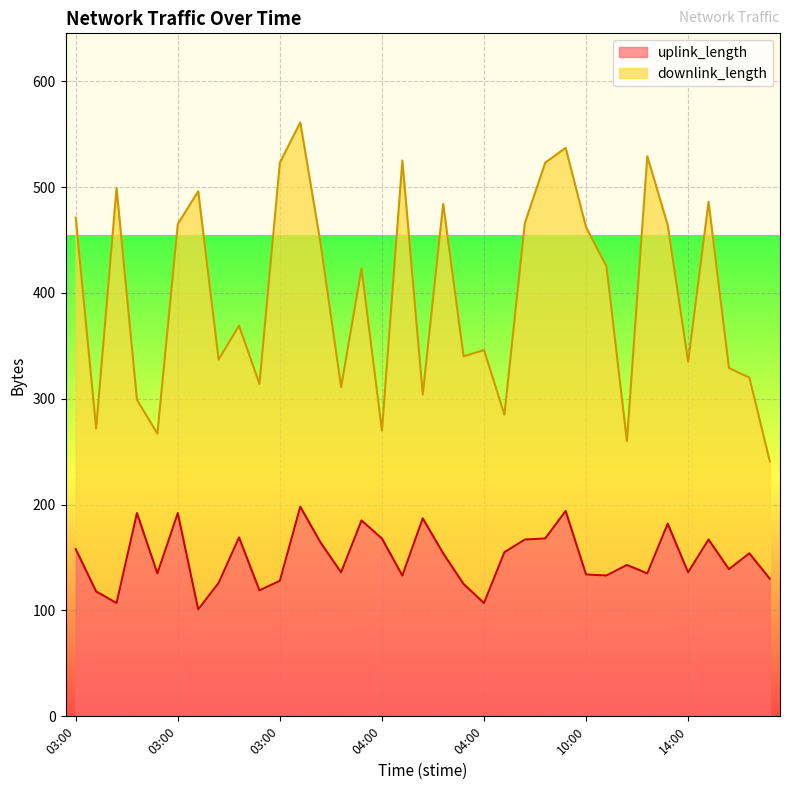

What is the sum of the values at 03:00 and 04:00?

303